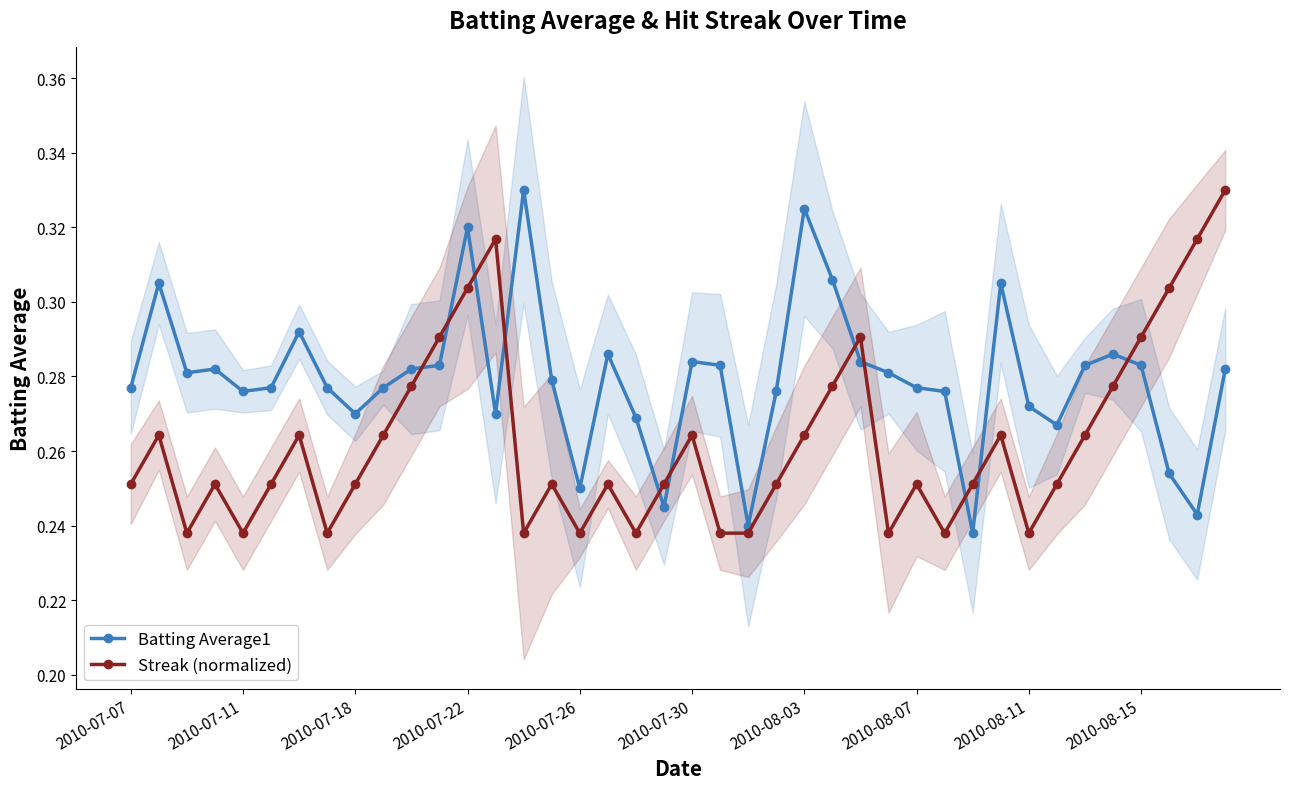

List the series in order of their overall mean, highest first.

Batting Average1, Streak (normalized)